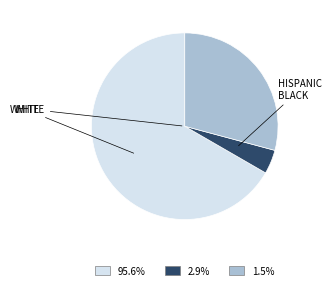

Is there any slice that represents more than half of the pie?

Yes